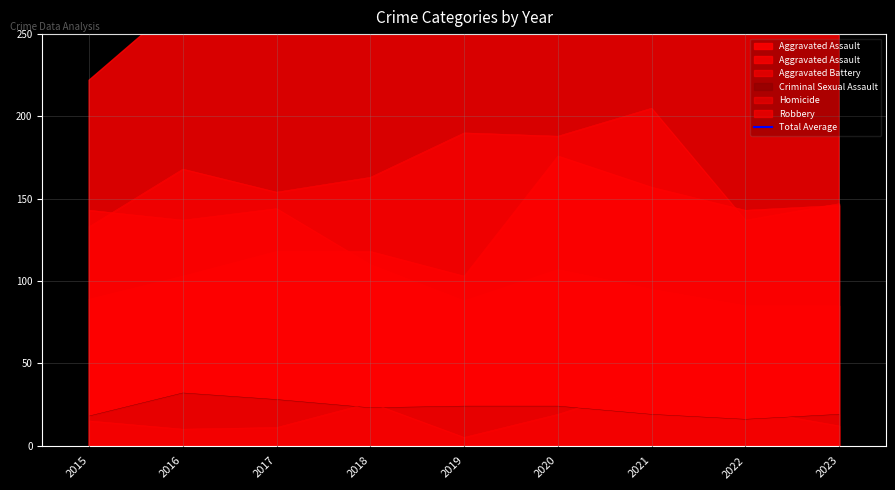

In Robbery, how many points are lower than both neighbors (excluding endpoints)?

2